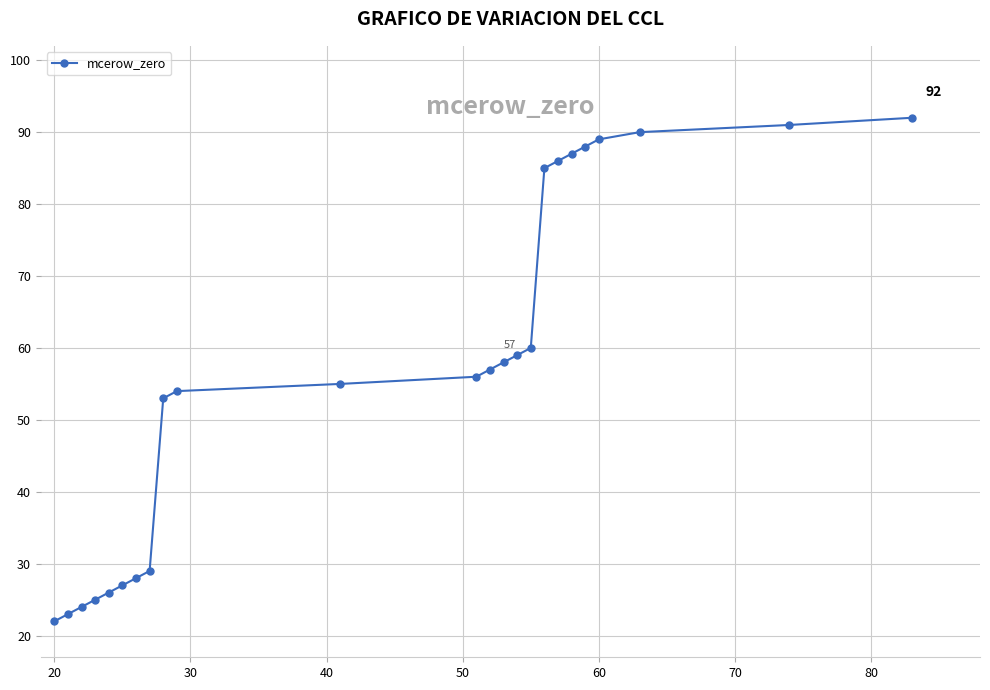

What is the sum of all values?

1364